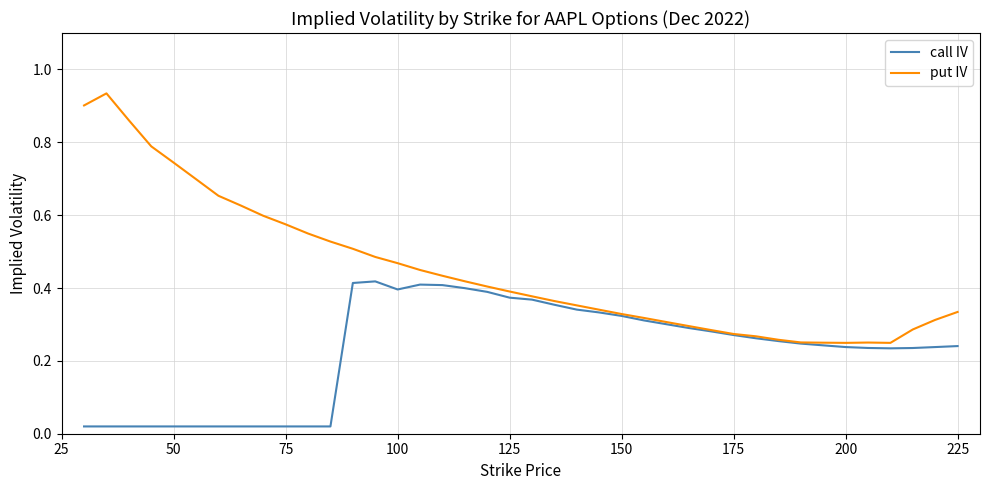

Which series has the largest total across all categories?

put IV